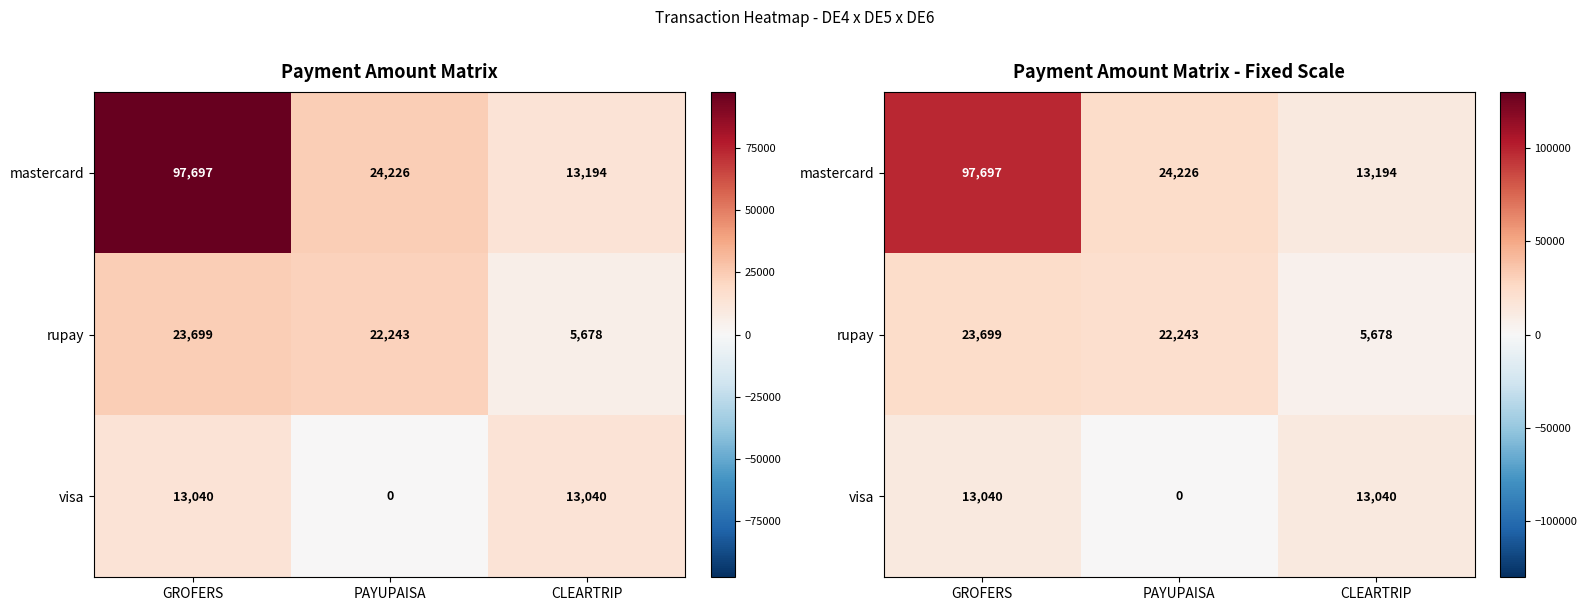

At which label does visa reach its minimum?

PAYUPAISA